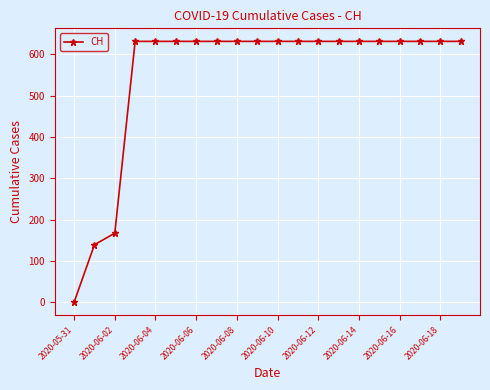

How many positive values are there?

19